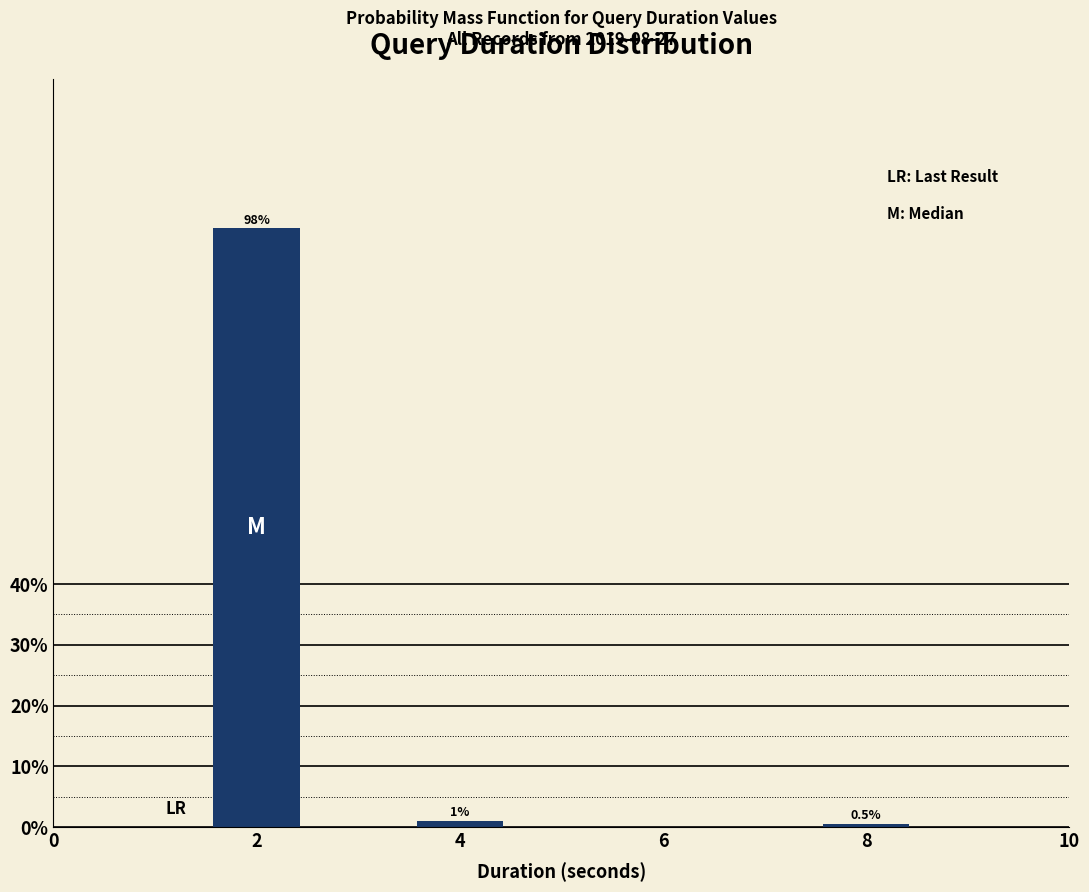

Reading left to right, list all the values displayed in this chart.

98.5	1.0	0.5